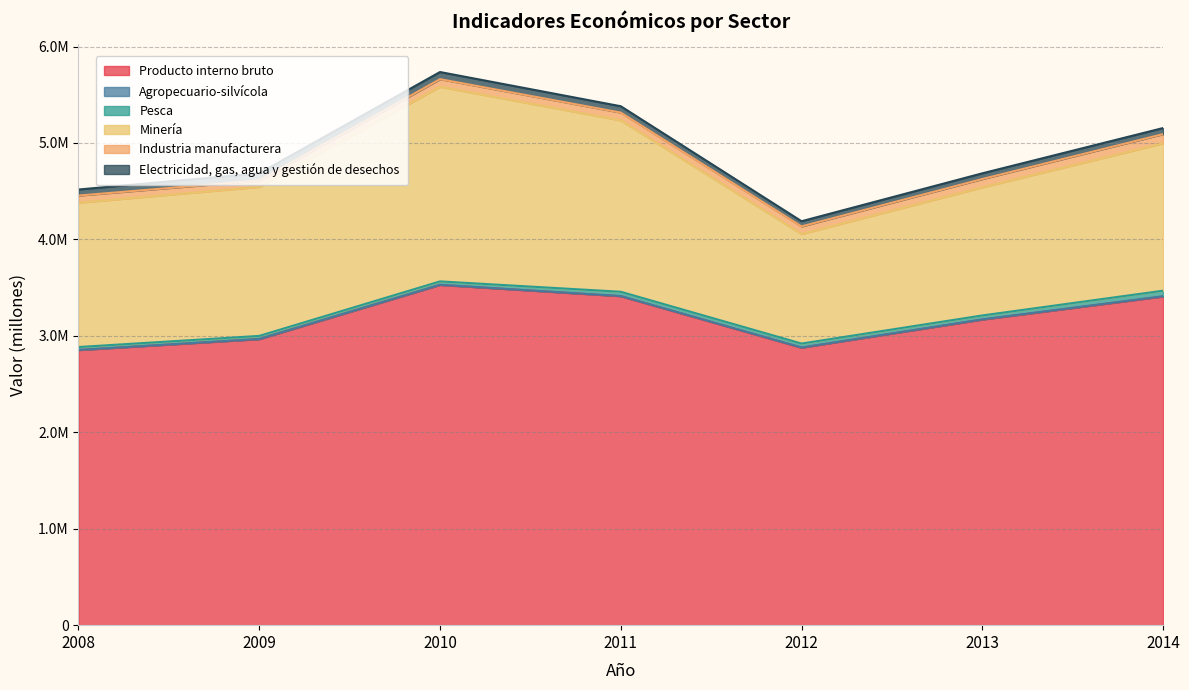

Where does the Minería series first go above 1527812?

2009